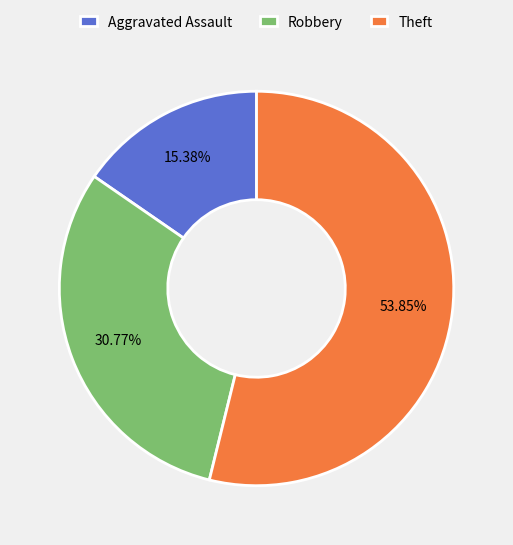

Combined, do Theft and Robbery account for over 50%?

Yes